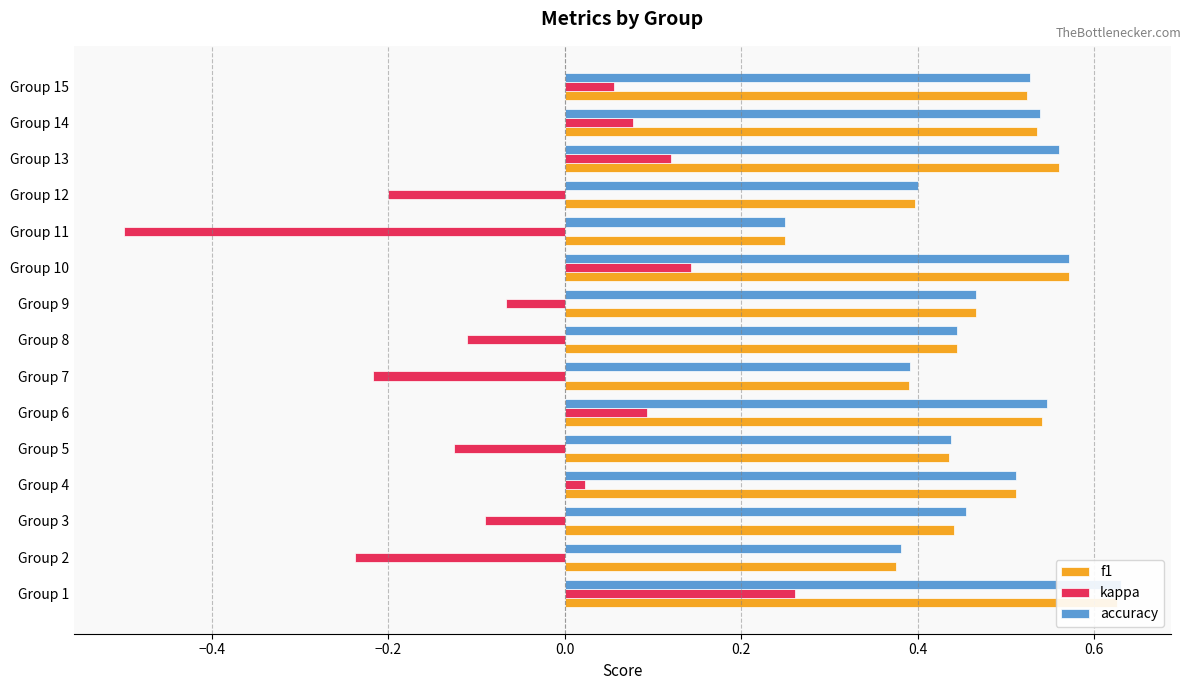

What is the difference between the maximum and second lowest values in the f1 series?

0.3